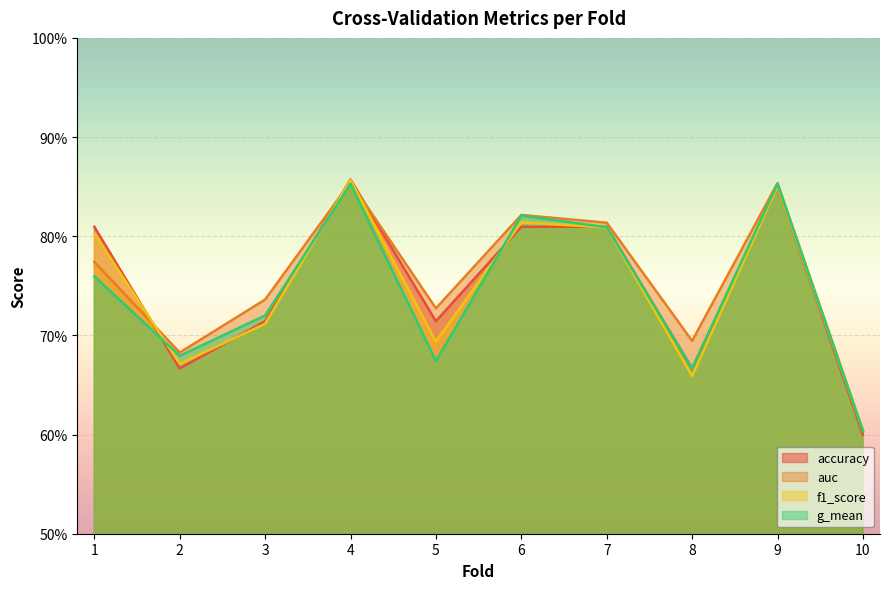

After their last crossing, which series has the higher values: f1_score or auc?

auc